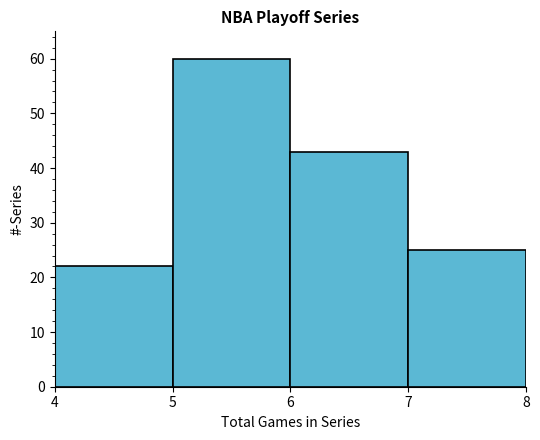

Reading left to right, list every bar in this chart as the range it spans on the x-axis followed by its height. The values are not printed on the chart, so give them approximately, as read against the axis.

4 to 5: 22
5 to 6: 60
6 to 7: 43
7 to 8: 25